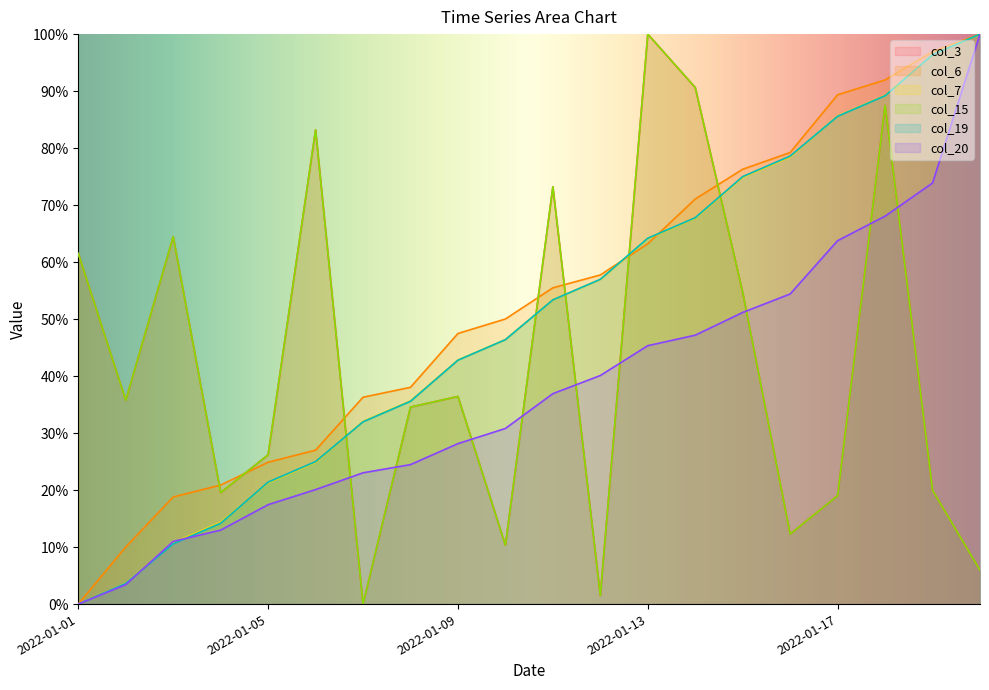

Between 2022-01-19 and 2022-01-05, which is larger?

2022-01-05